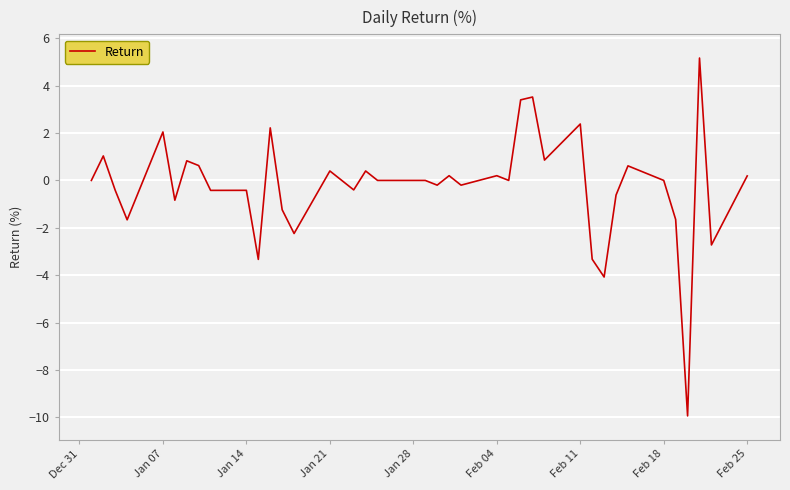

What is the sum of all values?

-9.6